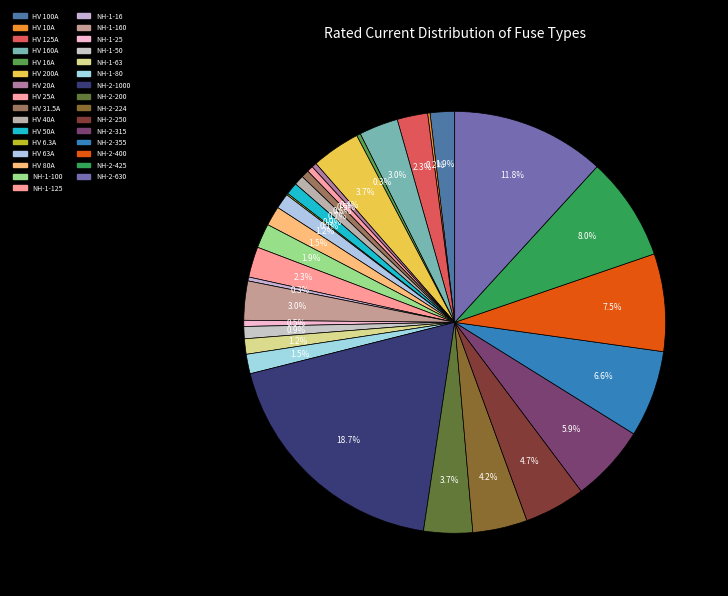

To the nearest percent, what is the difference between the largest and smallest slice percentages?

19%